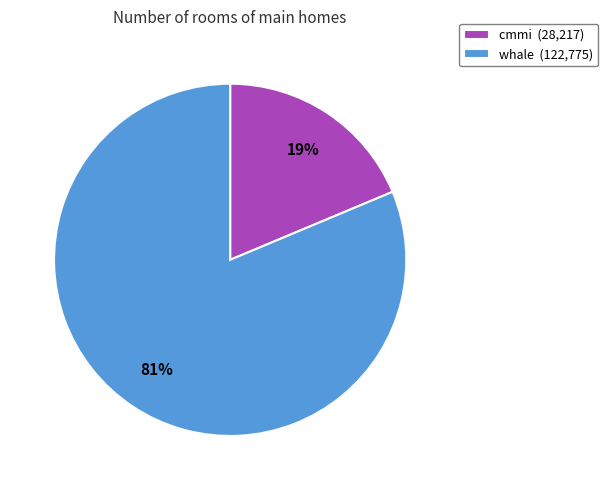

True or false: cmmi accounts for 31% of the total.

False